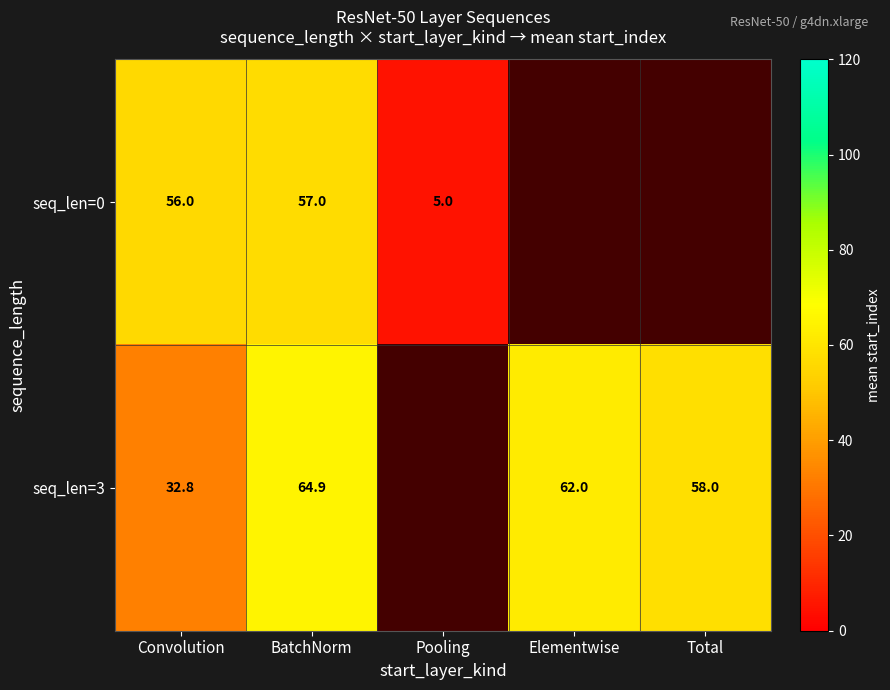

True or false: seq_len=0 has a value of 57.0 at BatchNorm.

True